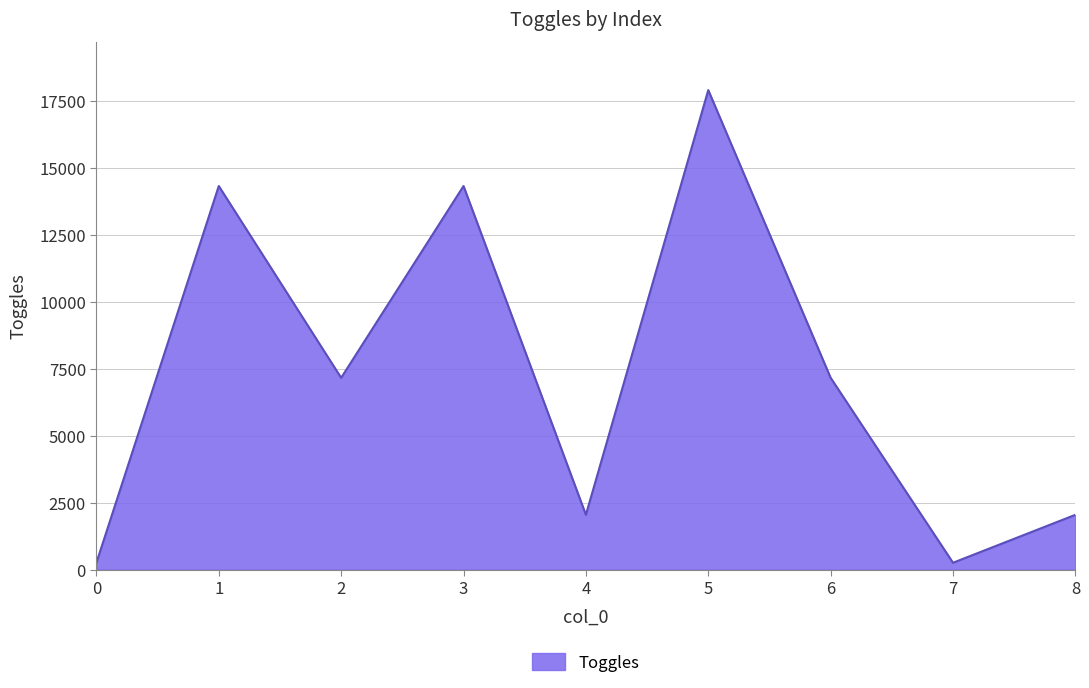

What is the sum of all values?

65536